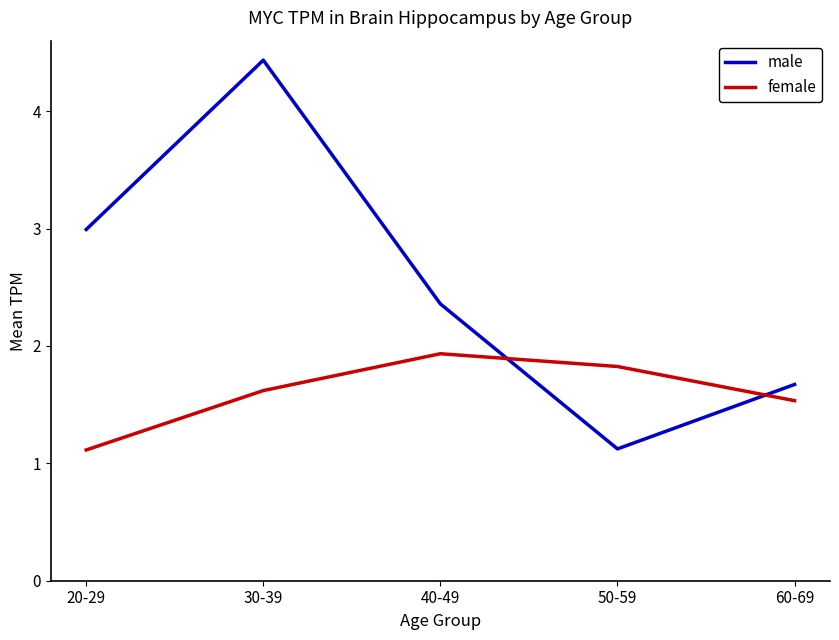

What is the spread (max minus min) of values at 30-39?

2.8